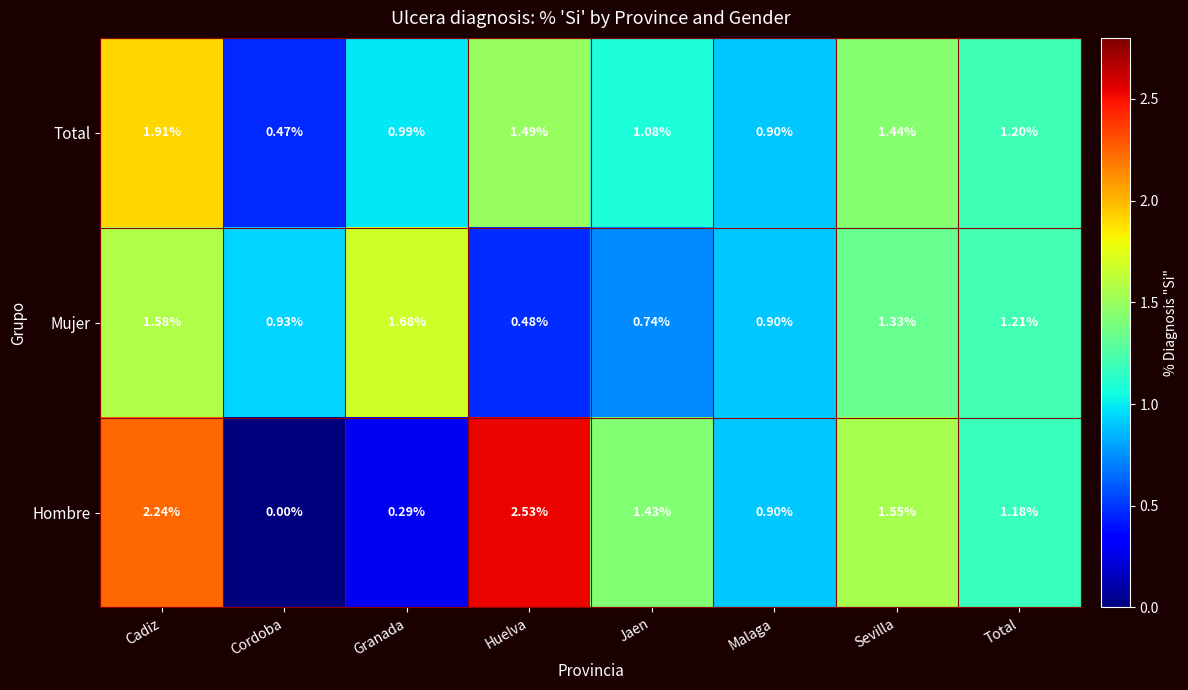

Which category has the lowest value in the Total series?

Cordoba